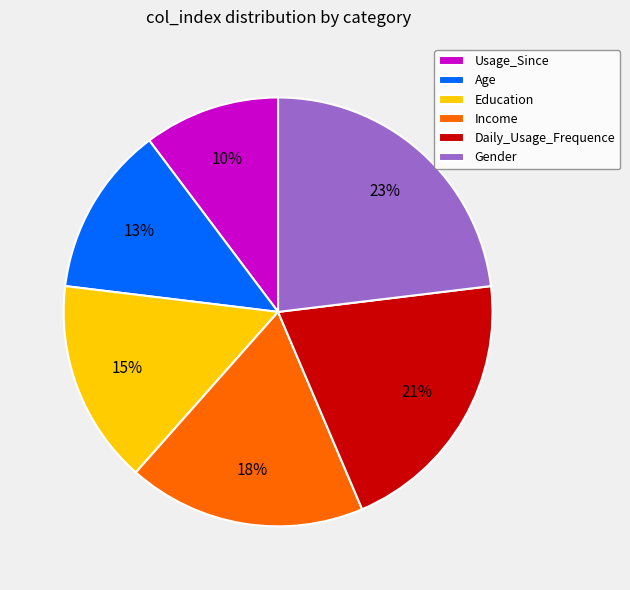

Rank the categories by value from lowest to highest.

Usage_Since, Age, Education, Income, Daily_Usage_Frequence, Gender